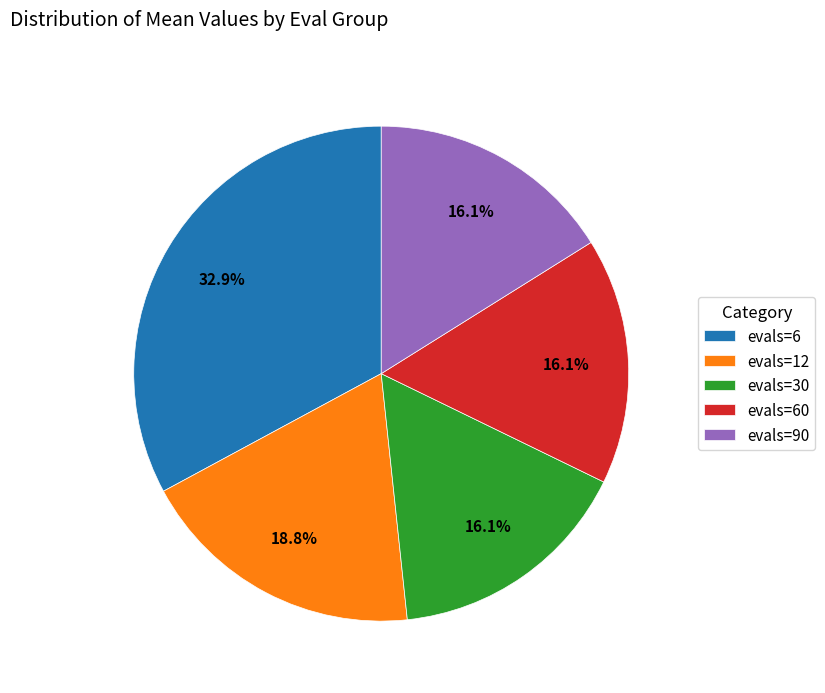

Is it true that evals=12 is 19% of the pie?

True